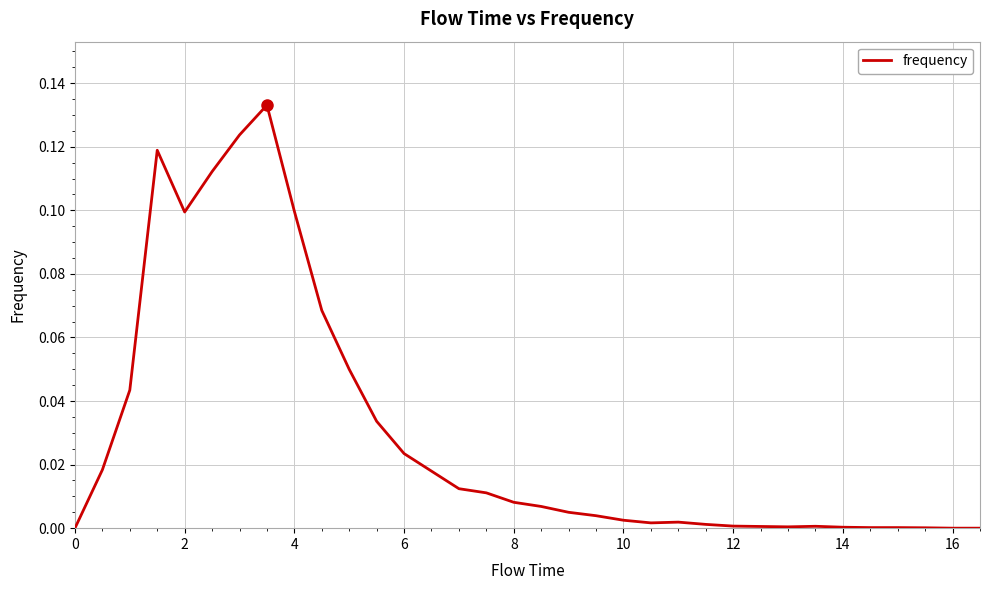

Does the chart have visible grid lines?

Yes